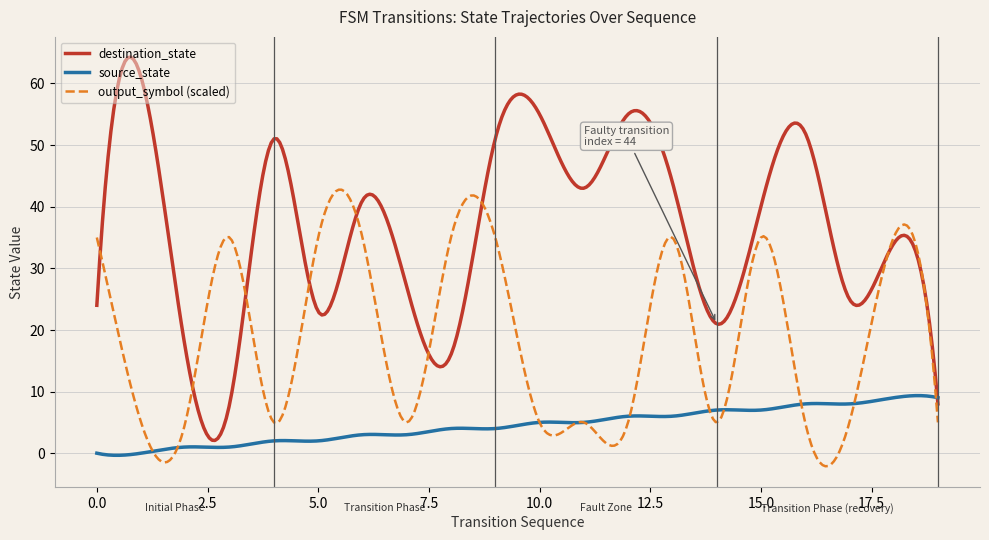

Which series has the largest range (max minus min)?

destination_state